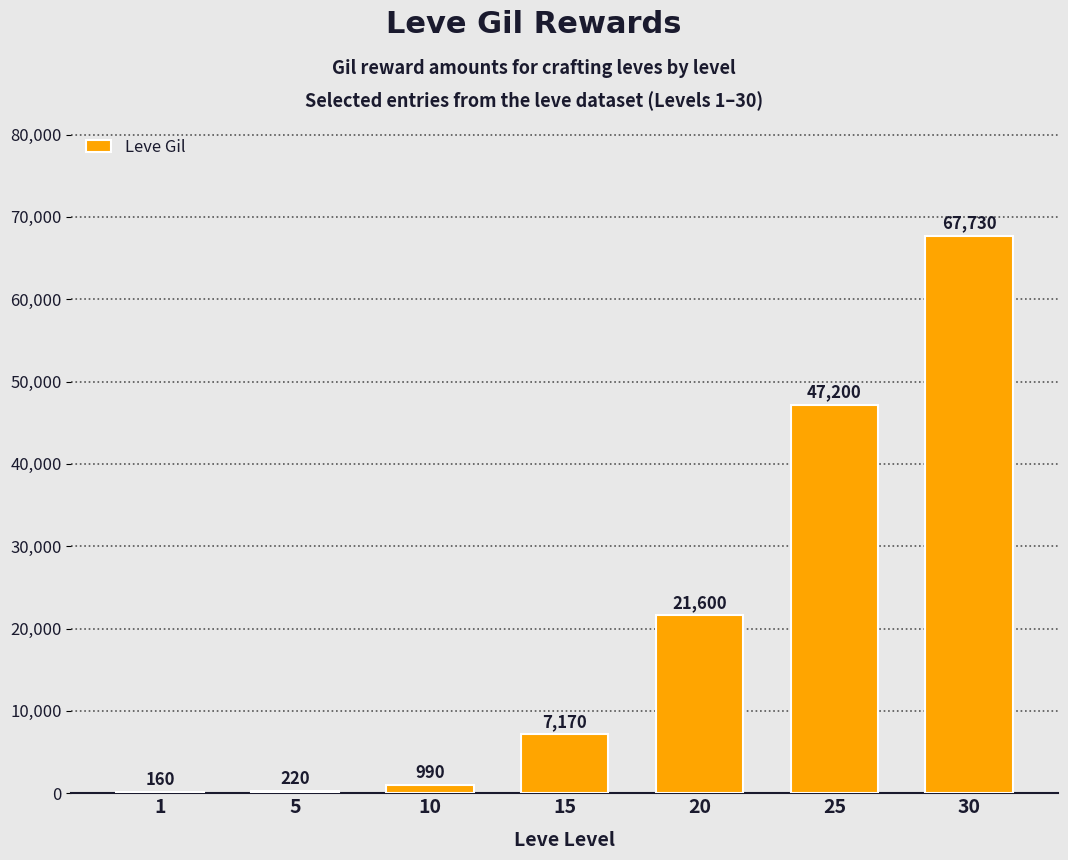

The value at 15 is 3317. True or false?

False